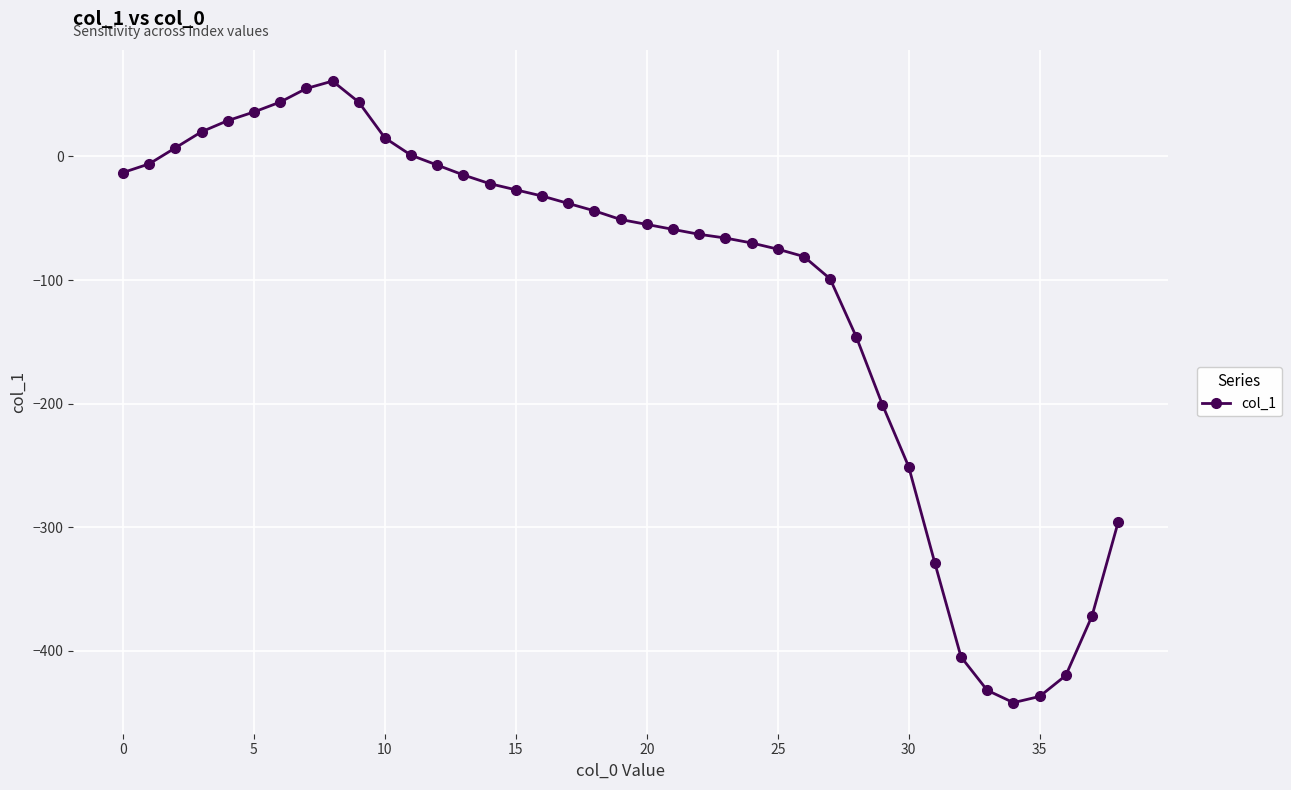

What is the difference between the second highest and minimum values?

497